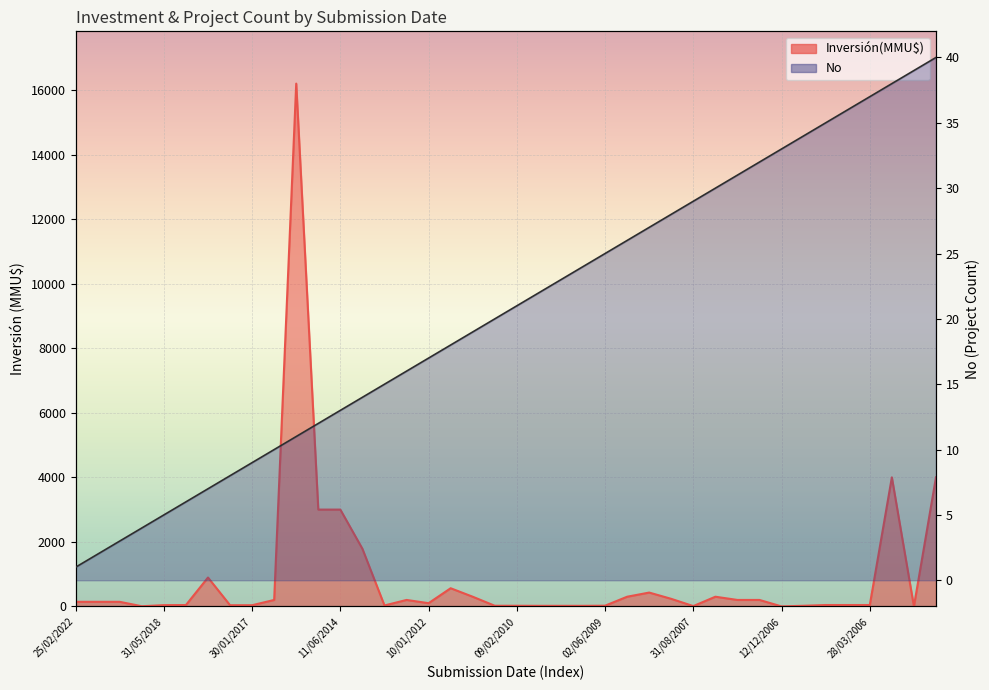

What is the label of the 36th point from the left?

12/05/2006